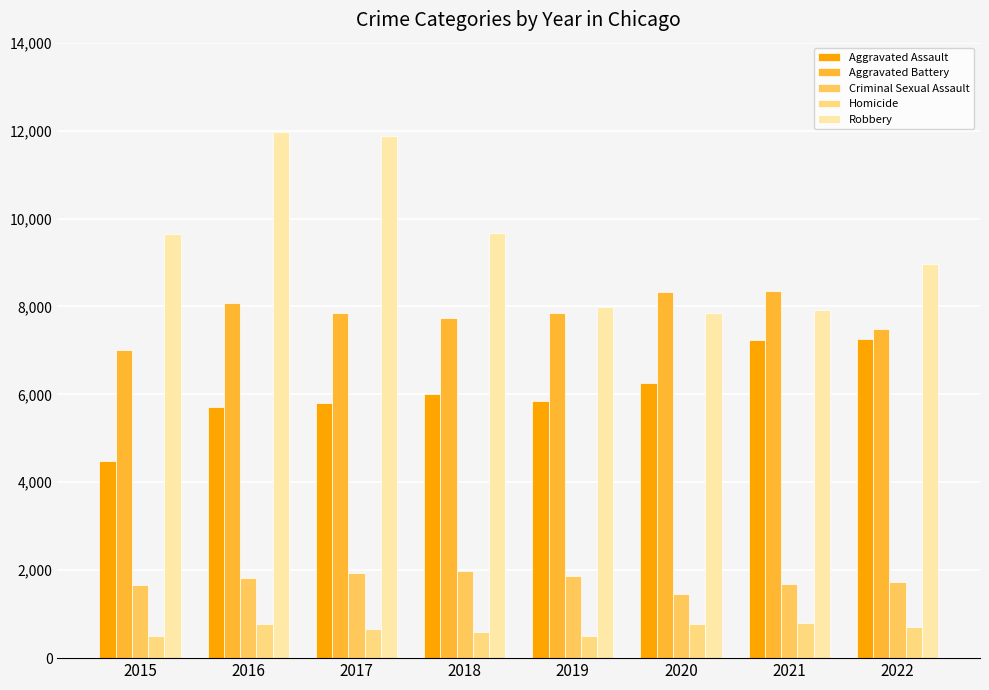

What is the value of the Homicide bar at the 8th from the left?

710